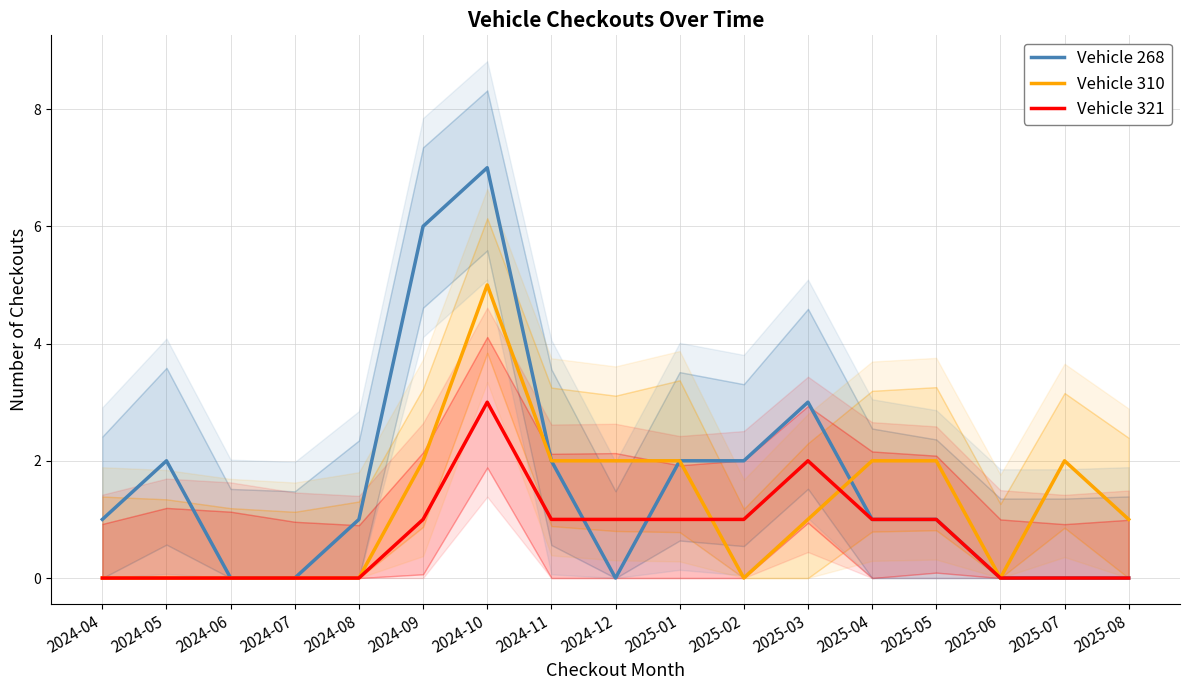

What is the maximum value for Vehicle 310?

5